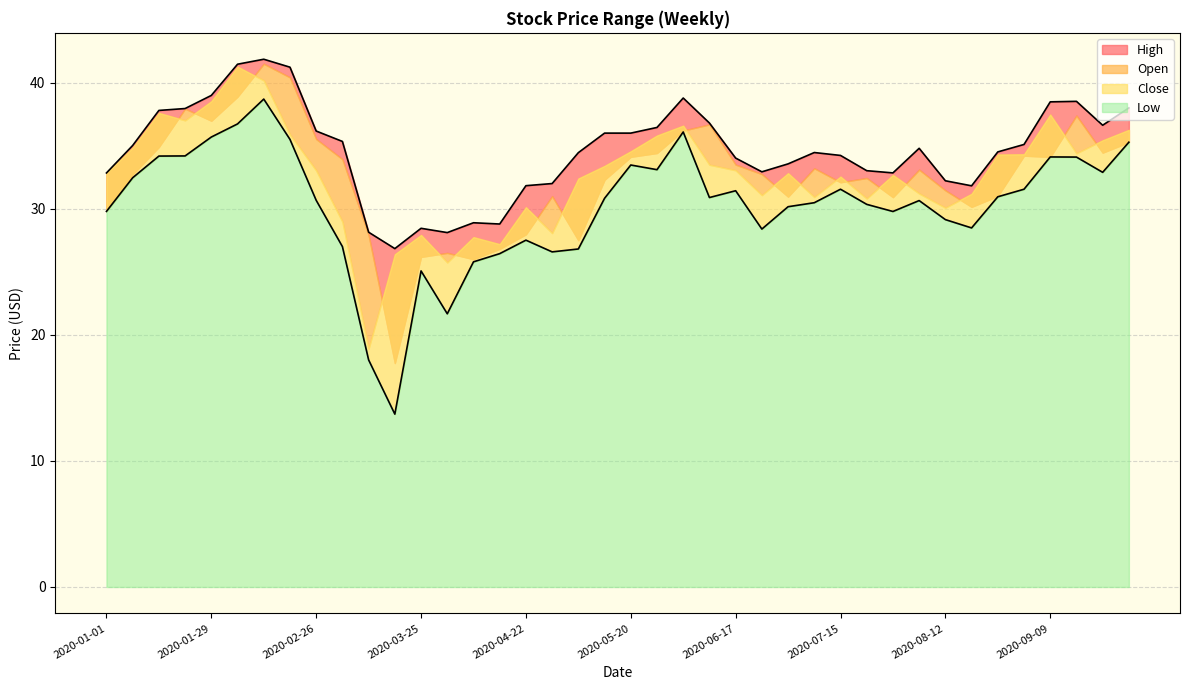

What is the spread (max minus min) of values at 2020-07-22?

2.7